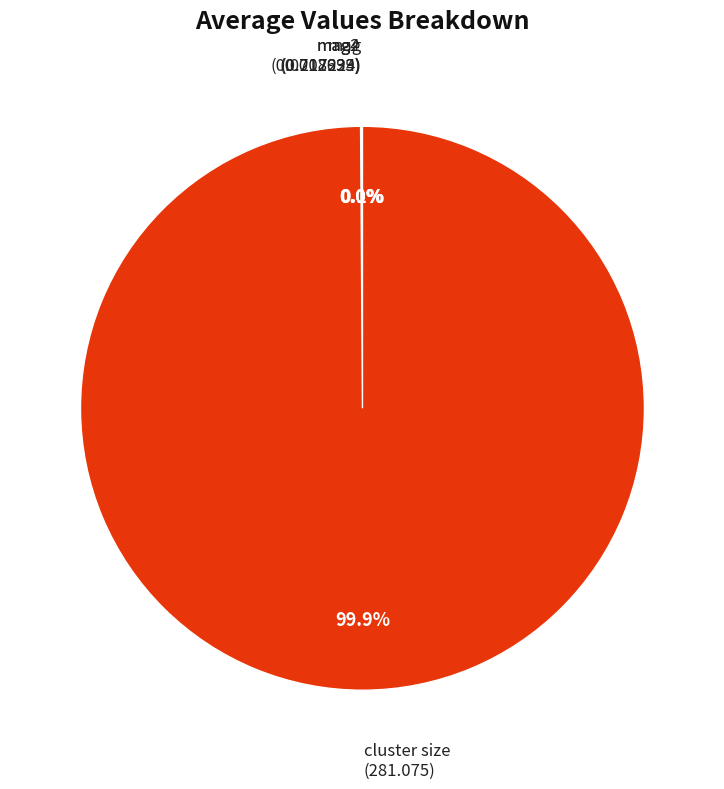

What is the largest slice in the pie chart?

cluster size